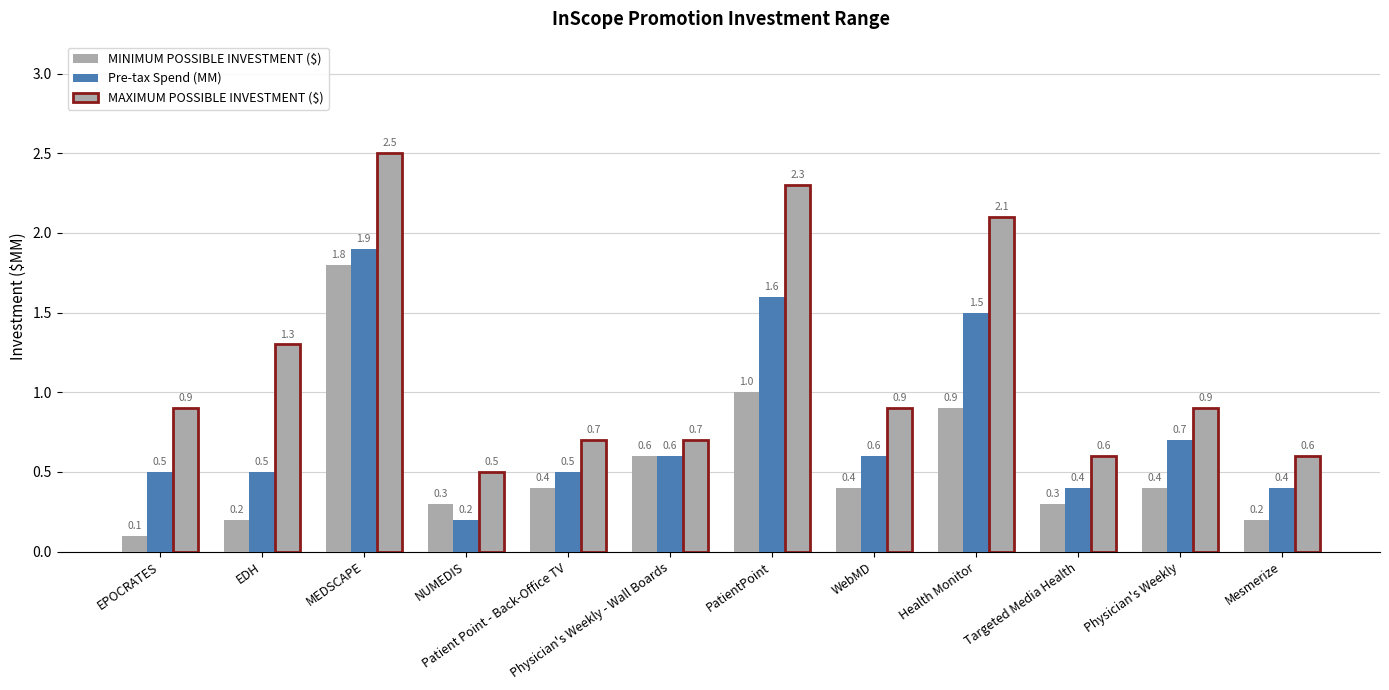

Count the number of data series in this chart.

3